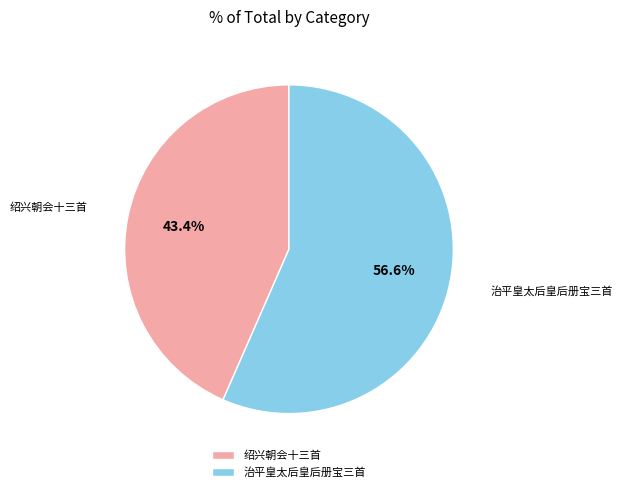

Which has a higher value, 绍兴朝会十三首 or 治平皇太后皇后册宝三首?

治平皇太后皇后册宝三首